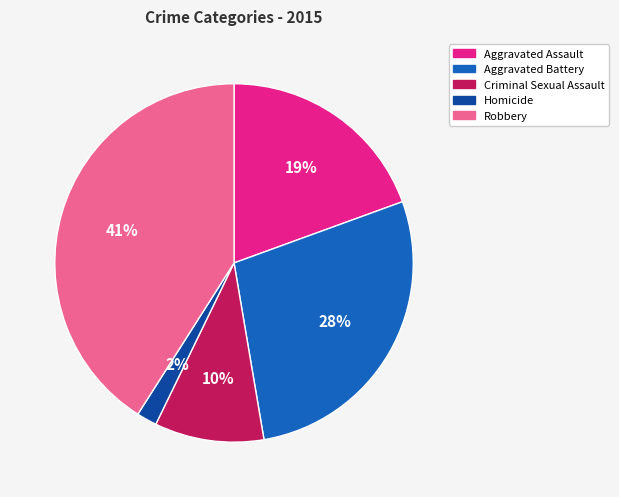

To the nearest percent, what portion does Homicide represent?

2%